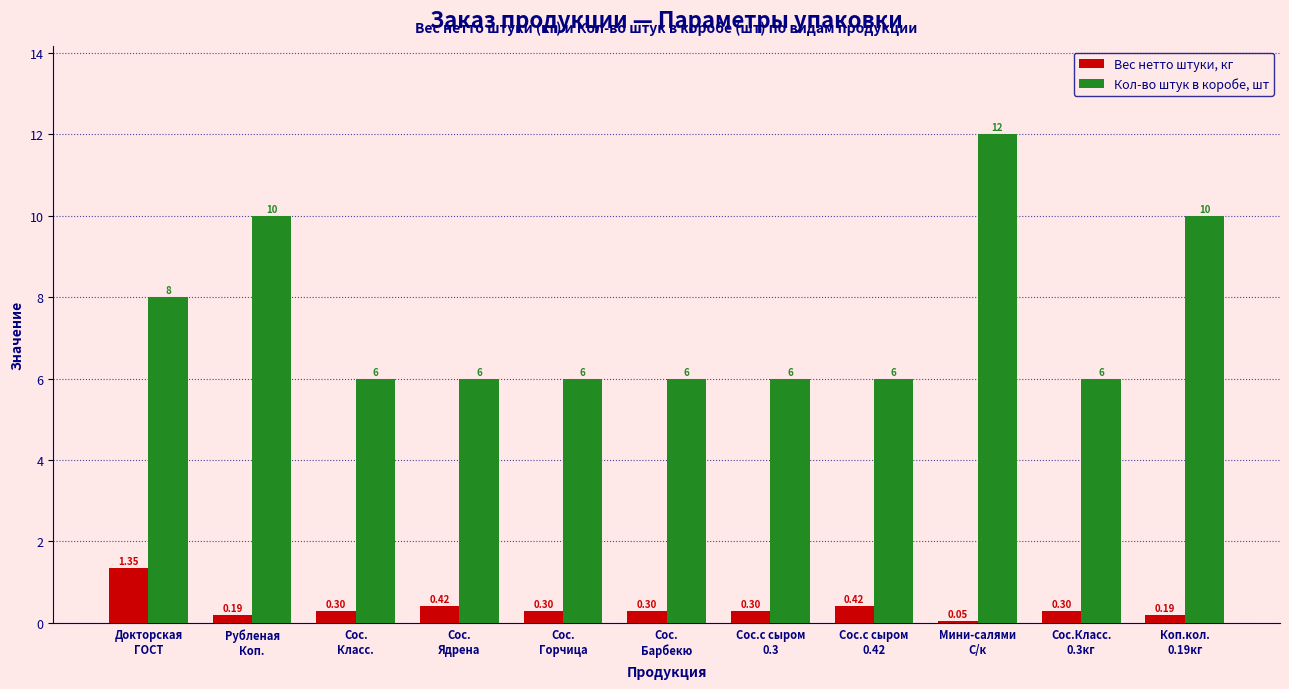

What is the difference between the maximum and minimum values in the Кол-во штук в коробе, шт series?

6.0